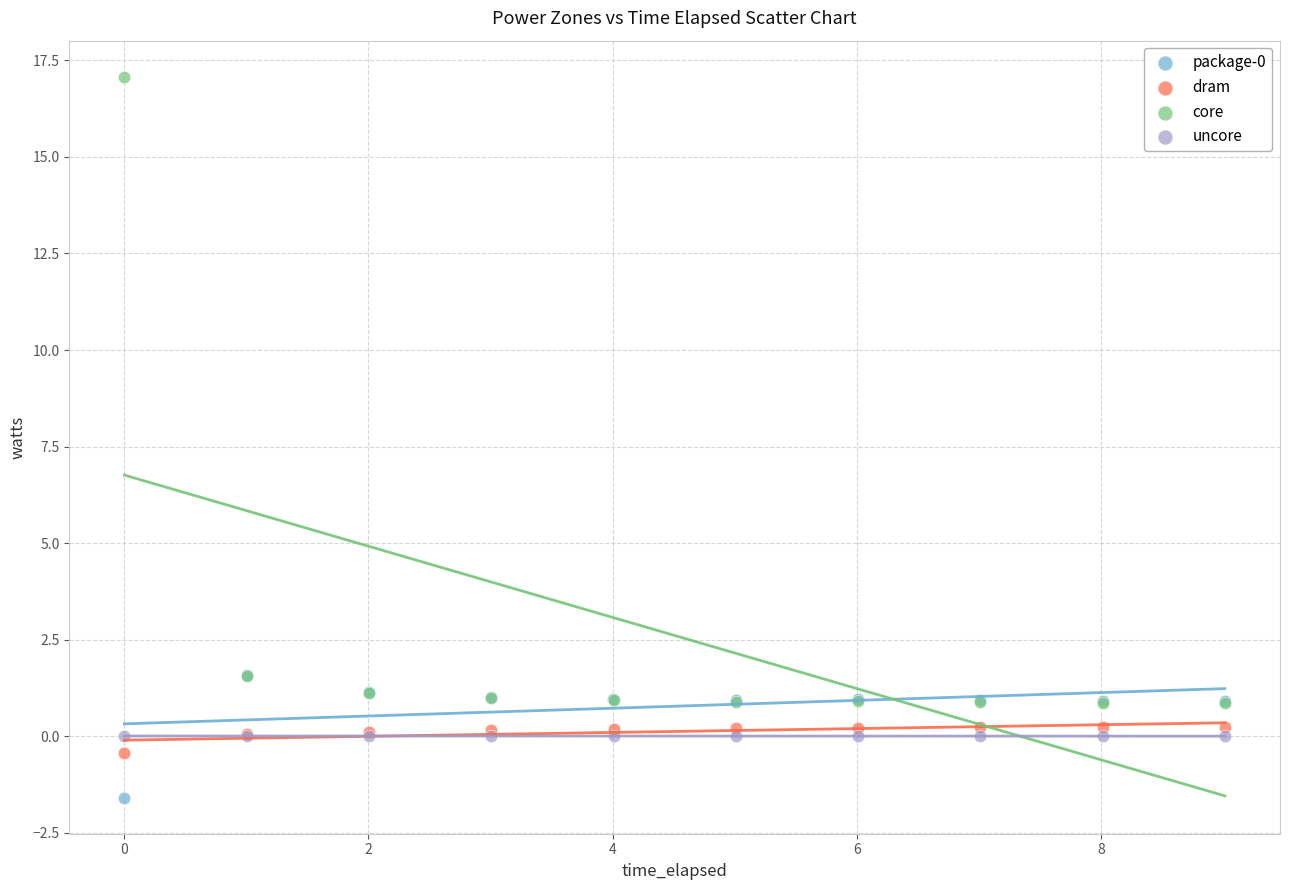

Which series reaches the maximum Y coordinate?

core